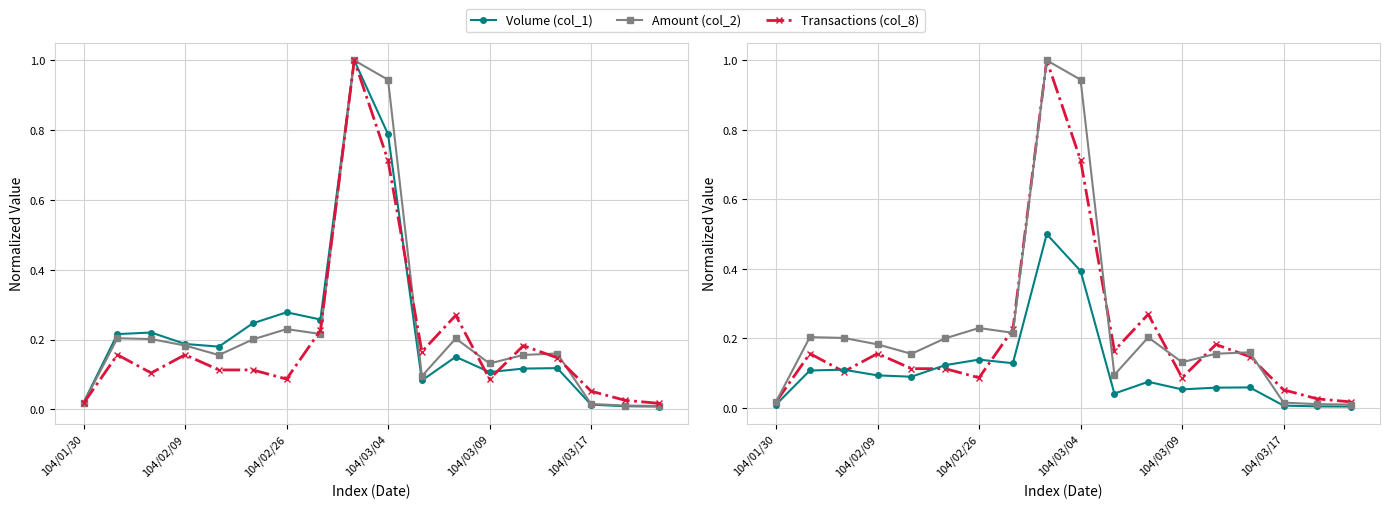

Which label corresponds to the largest value in the chart?

8